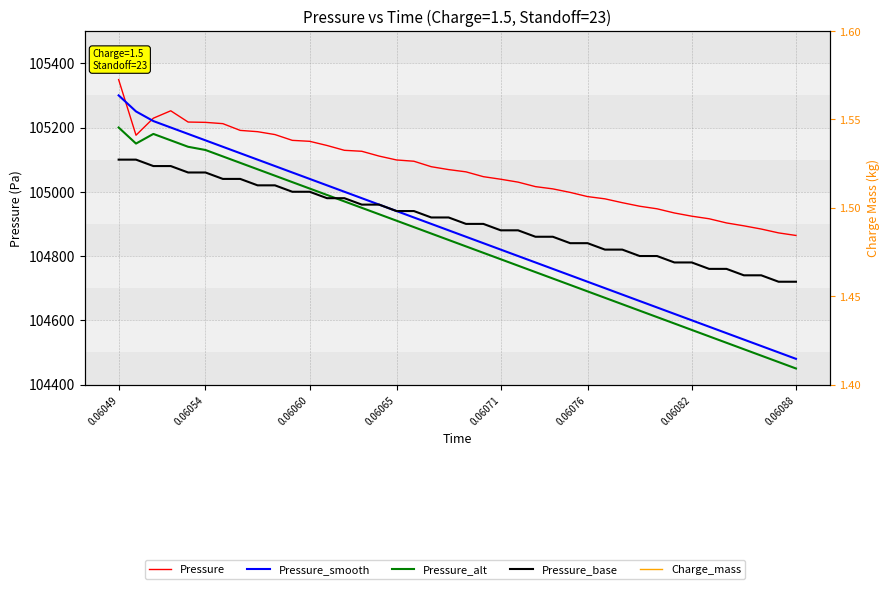

After their last crossing, which series has the higher values: Pressure_base or Pressure_alt?

Pressure_base